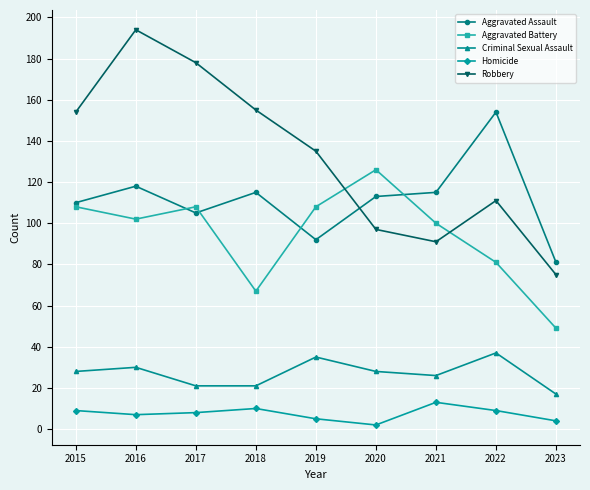

True or false: Aggravated Assault and Homicide cross at least once.

False